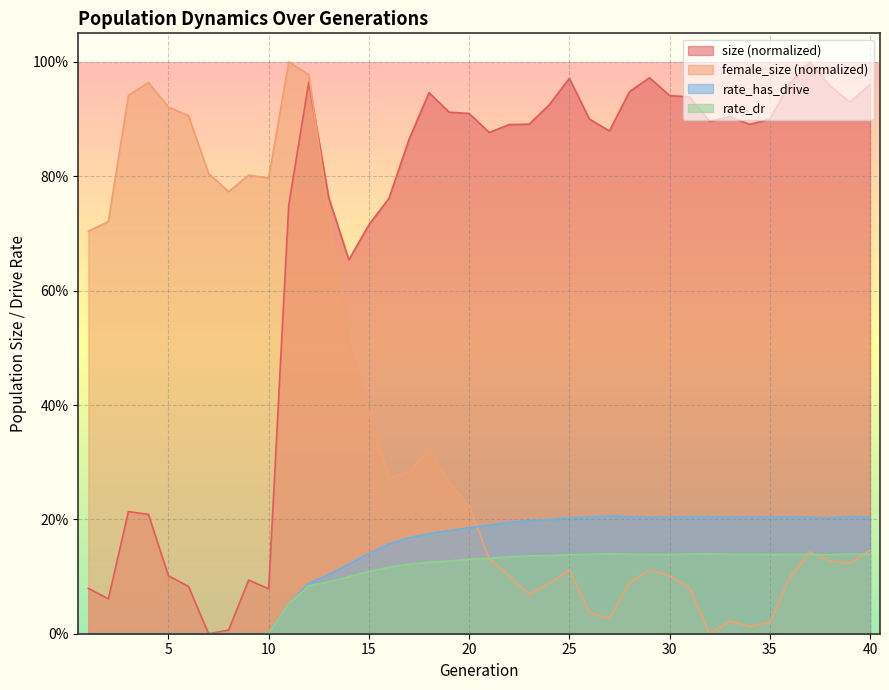

The rate_dr series shows 0.1 at 18. True or false?

False